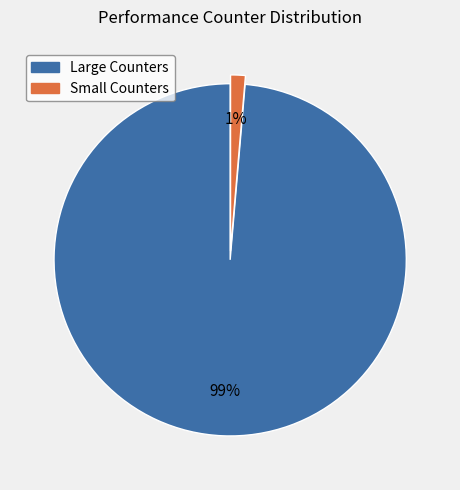

Is there any slice that represents more than half of the pie?

Yes